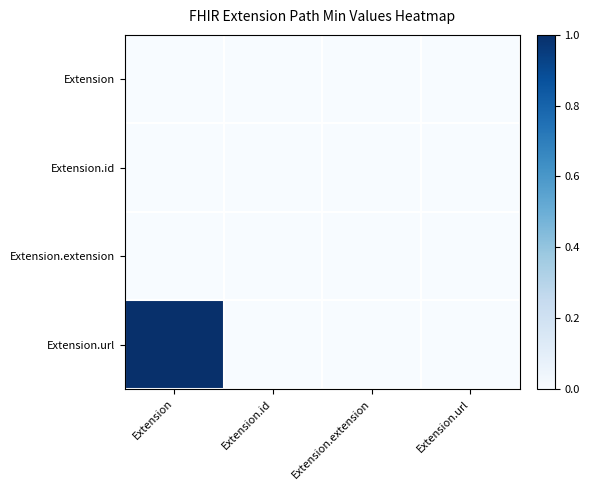

At how many categories does at least one series exceed 0?

1